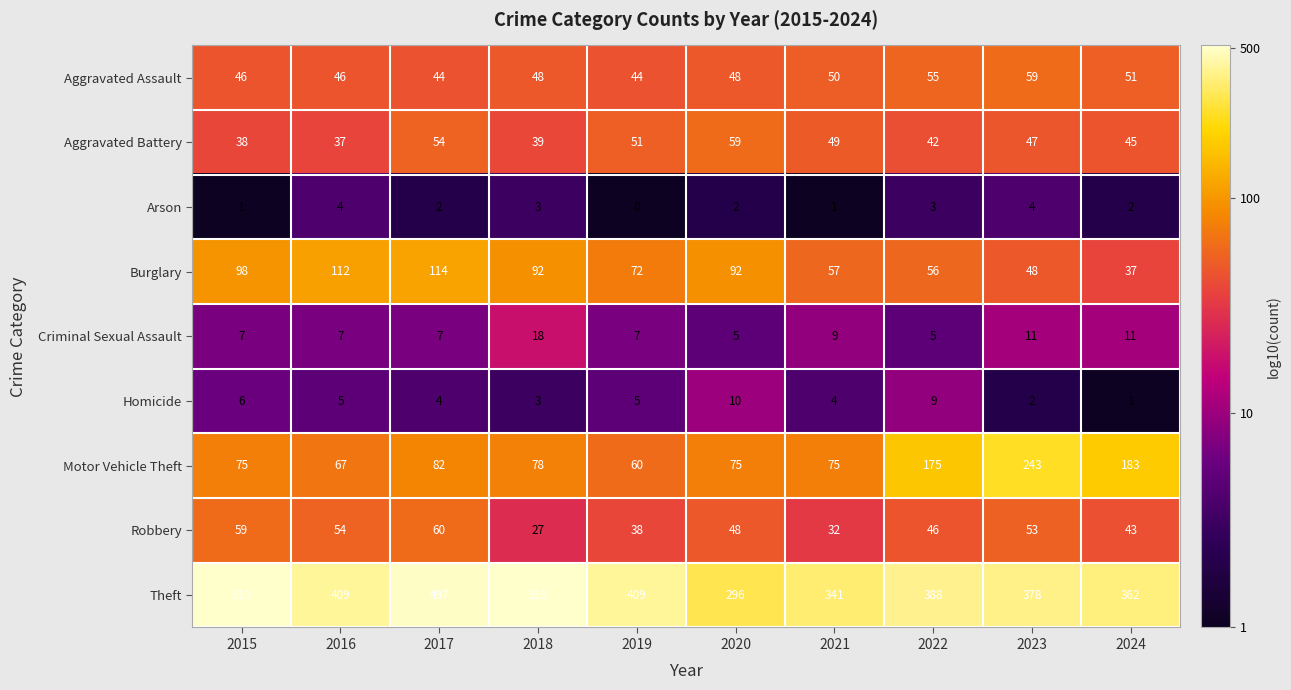

What is the difference between the Aggravated Battery values at 2024 and 2017?

9